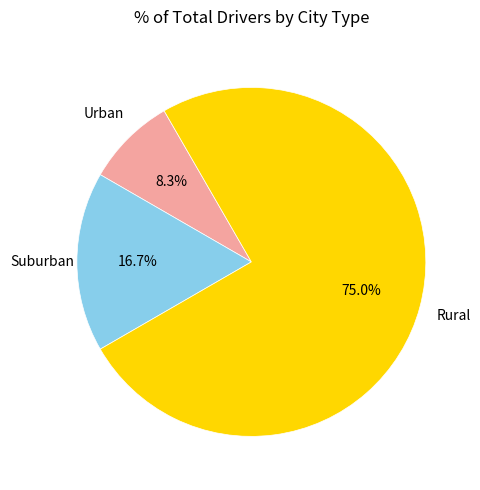

How many segments does this pie chart have?

3